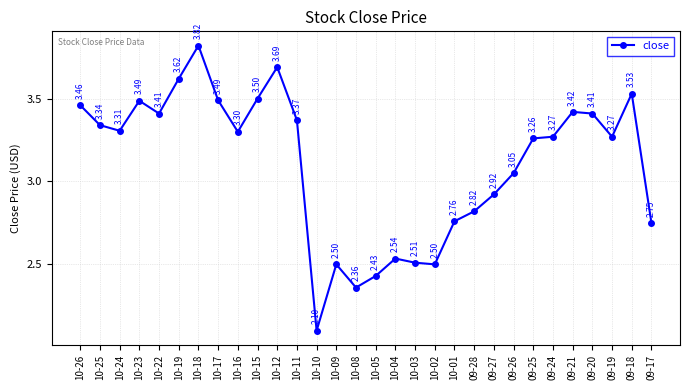

Is it true that the value at 10-17 is 5.9?

False